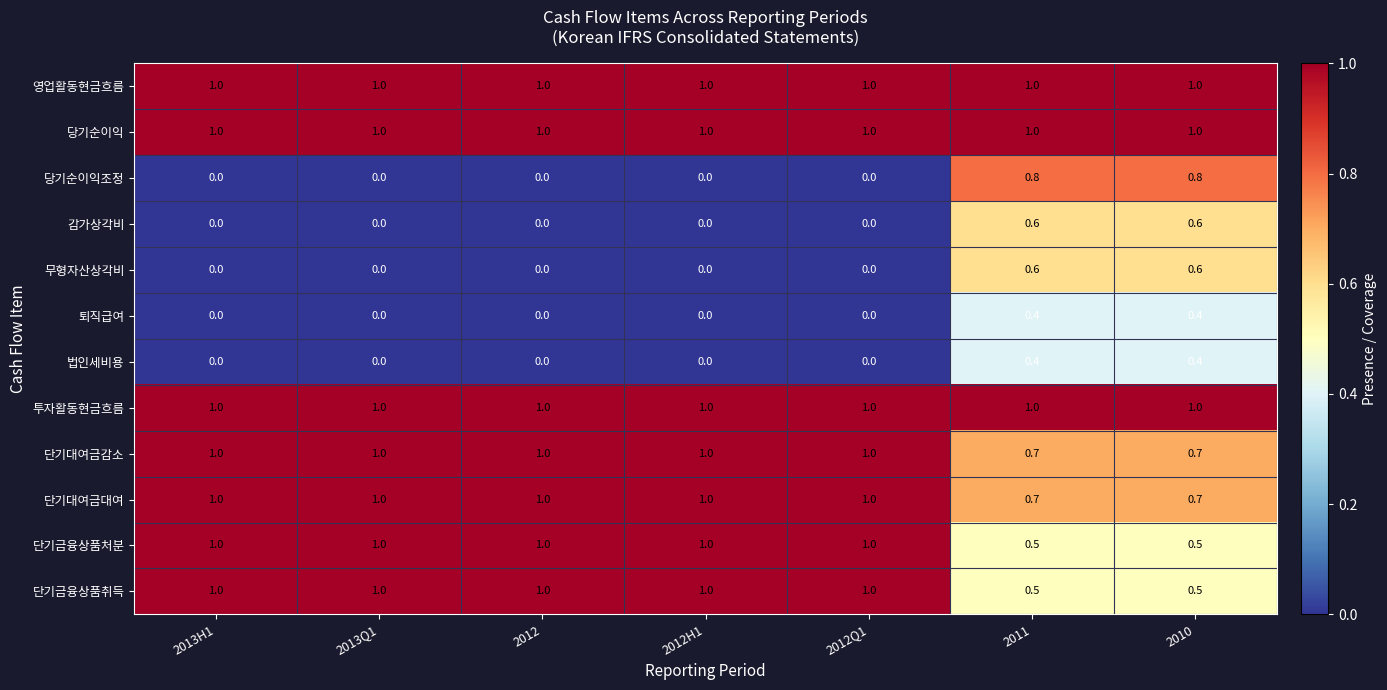

How many 단기대여금대여 values are between 0 and 1?

7